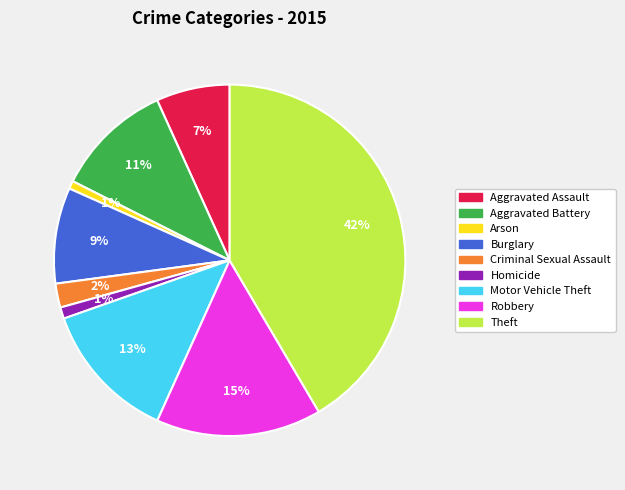

Is Homicide the majority of the pie?

No